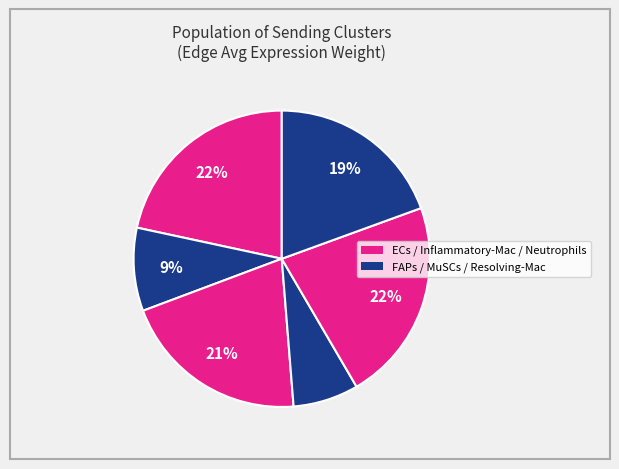

Count the number of slices in the pie.

6